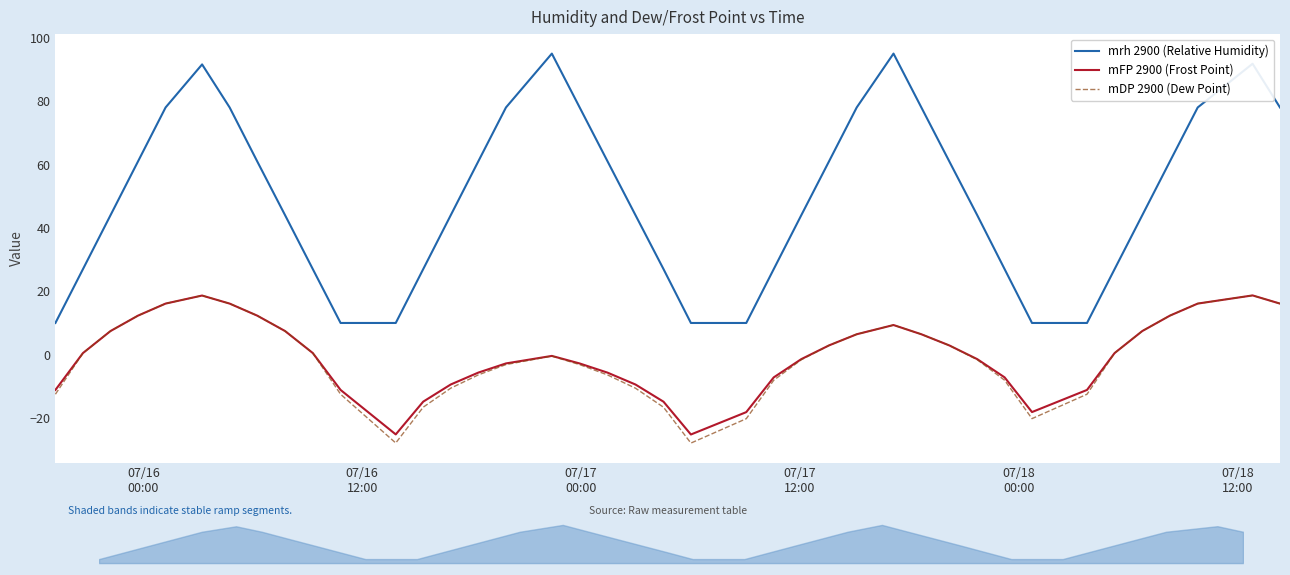

What is the minimum value for mFP 2900 (Frost Point)?

-25.2